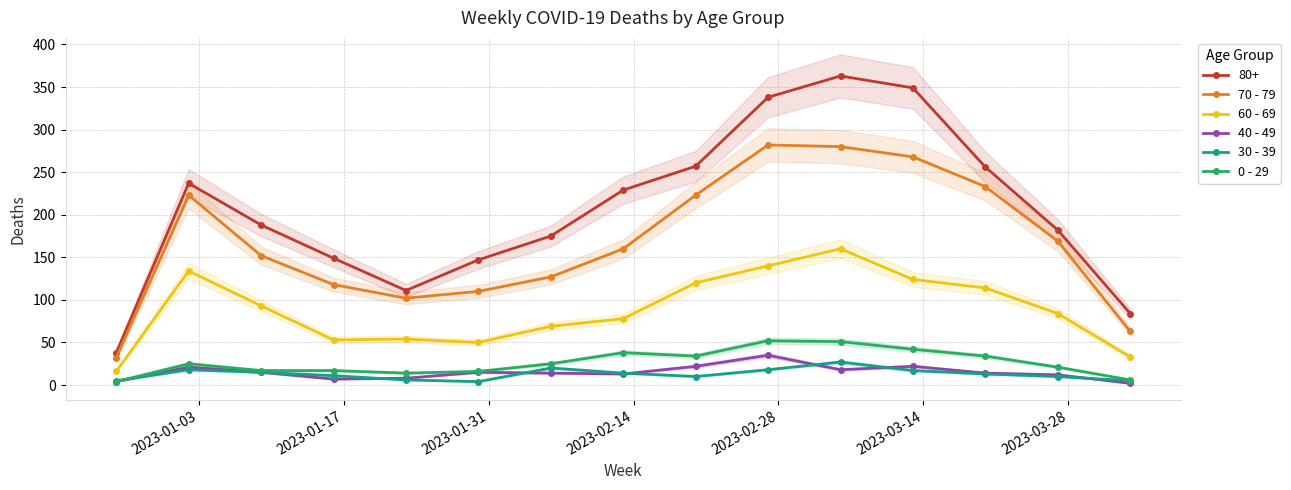

How many interior local valleys does the 0 - 29 series have?

2